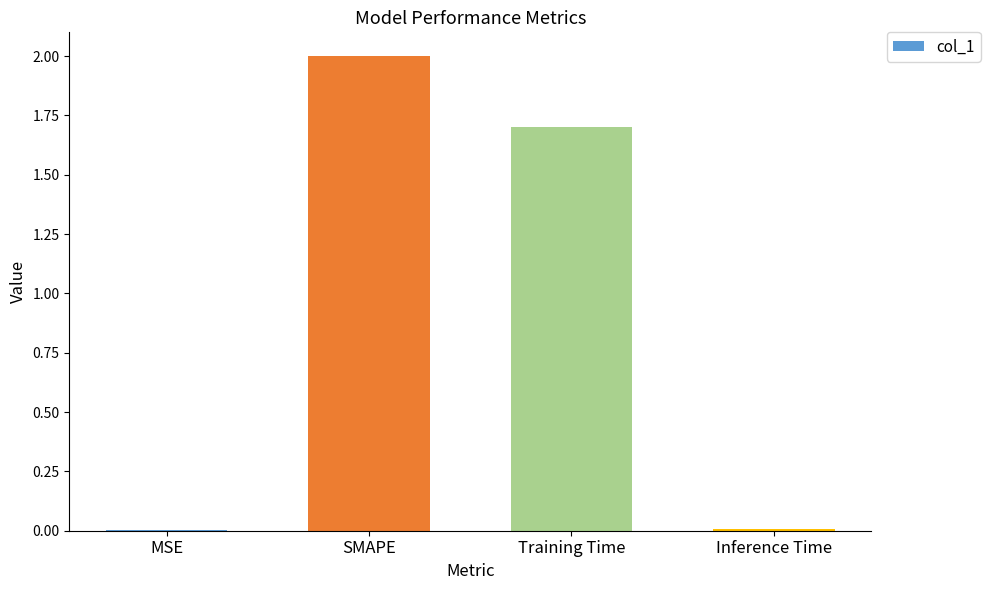

True or false: the data shows 2.0 at SMAPE.

True